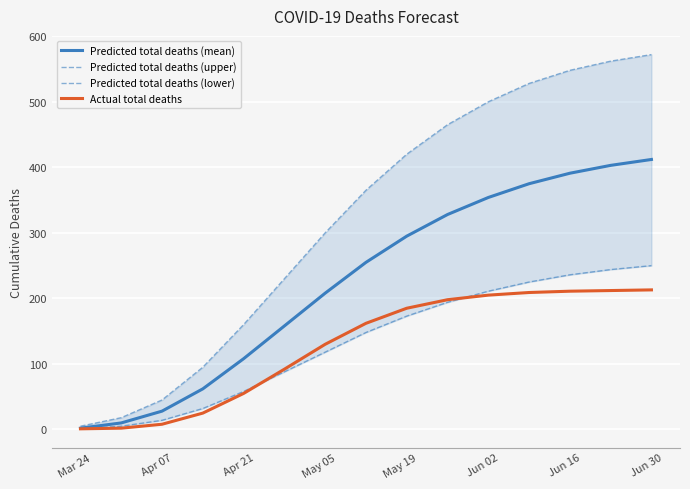

At how many categories does at least one series exceed 525?

4